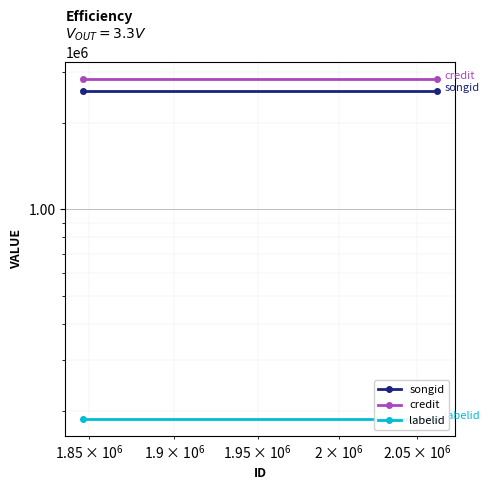

Is this an area chart (filled region under the line)?

No